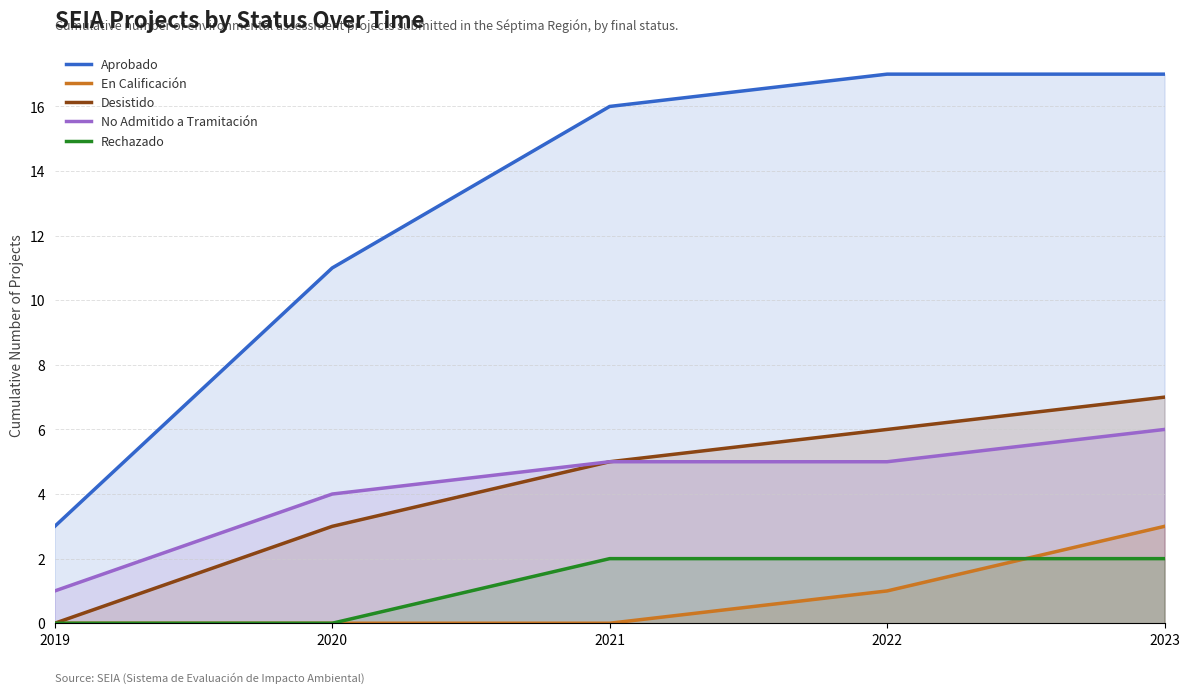

Reading left to right, extract all data points from this chart.

Aprobado: 2019=3	2020=11	2021=16	2022=17	2023=17
En Calificación: 2019=0	2020=0	2021=0	2022=1	2023=3
Desistido: 2019=0	2020=3	2021=5	2022=6	2023=7
No Admitido a Tramitación: 2019=1	2020=4	2021=5	2022=5	2023=6
Rechazado: 2019=0	2020=0	2021=2	2022=2	2023=2